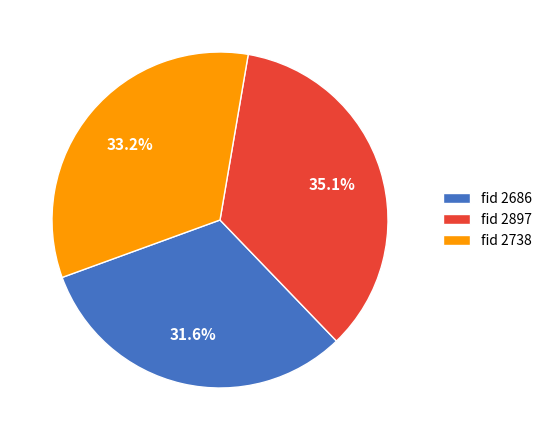

What percentage is NOT represented by fid 2897?

64.9%